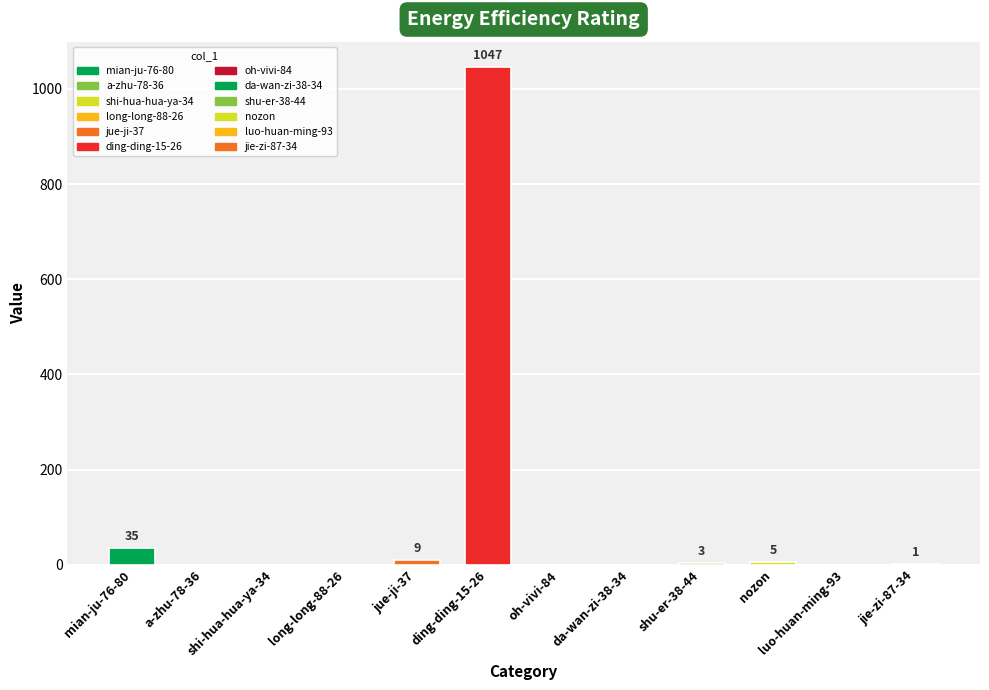

The chart shows a value of -682 at oh-vivi-84. True or false?

False